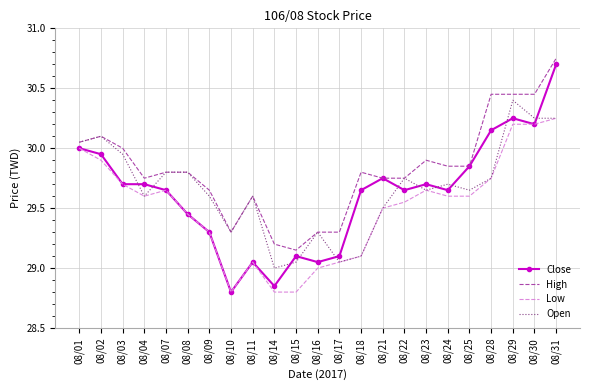

What is the maximum value for Close?

30.7